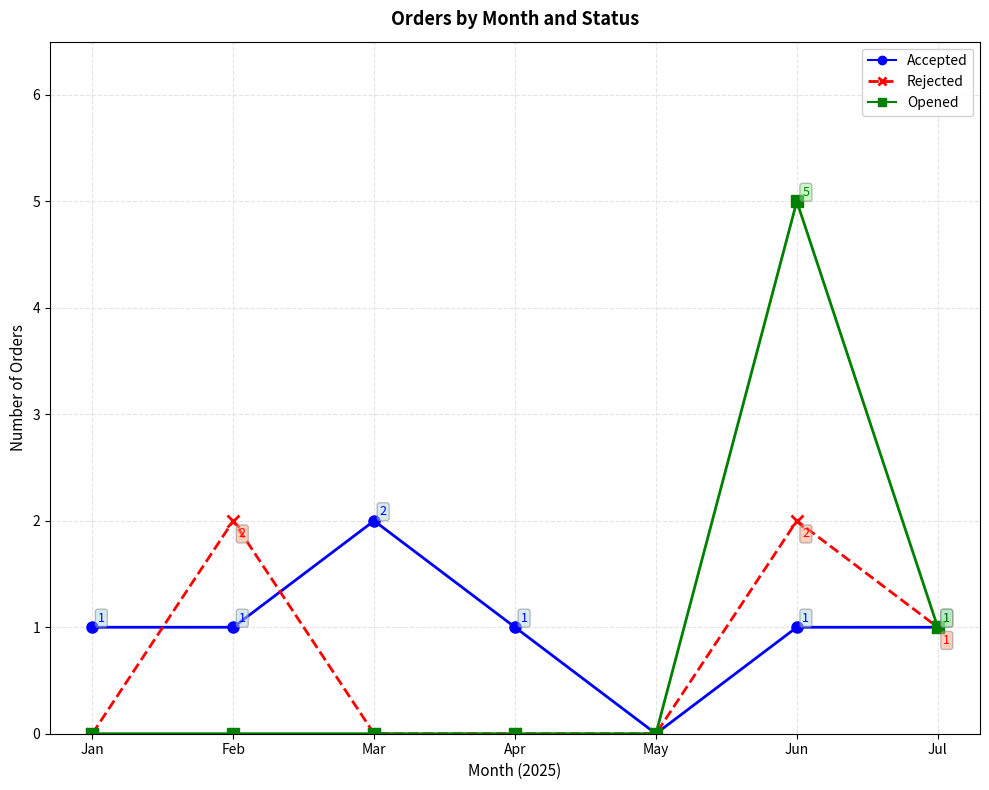

Where is Opened nearest to the value 2?

Jul